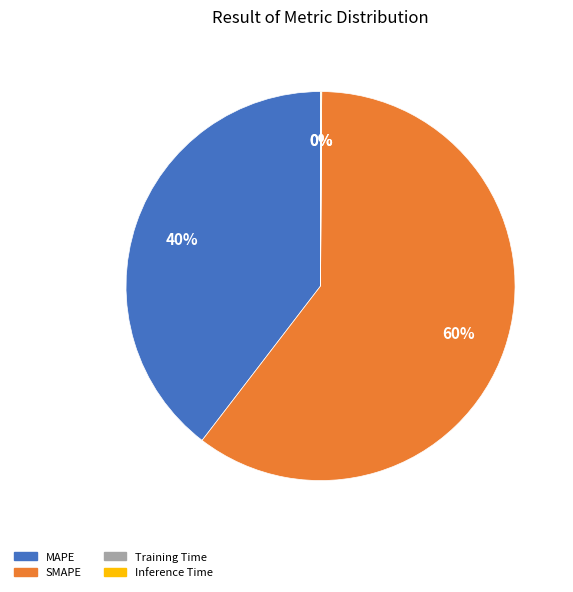

Is there a majority slice in this chart?

Yes